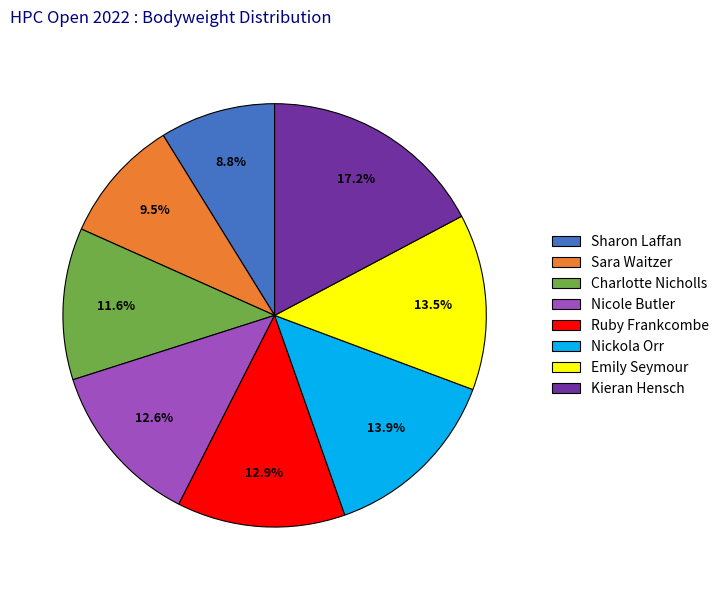

Does any single category account for the majority?

No